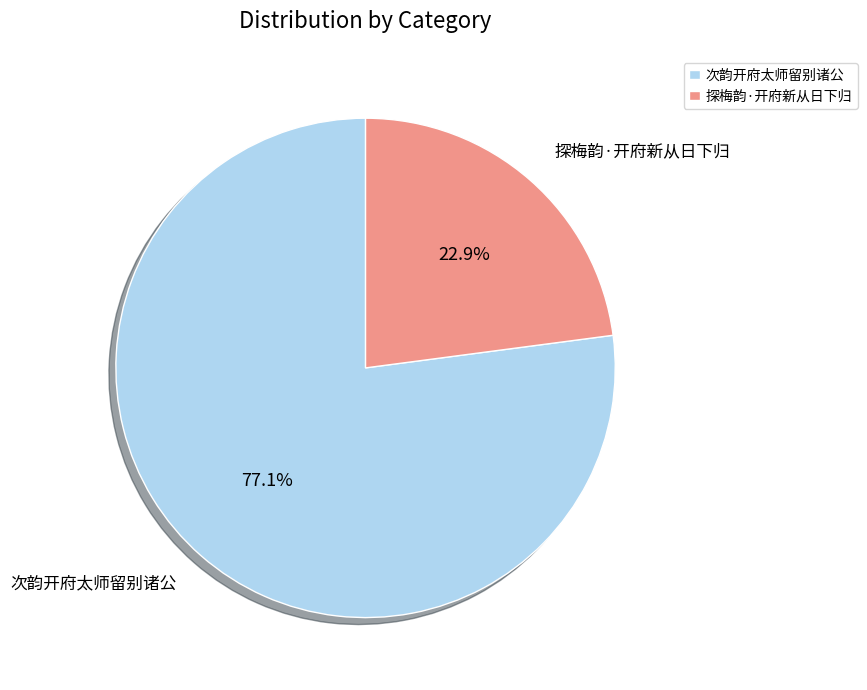

What portion of the pie excludes 次韵开府太师留别诸公?

22.9%